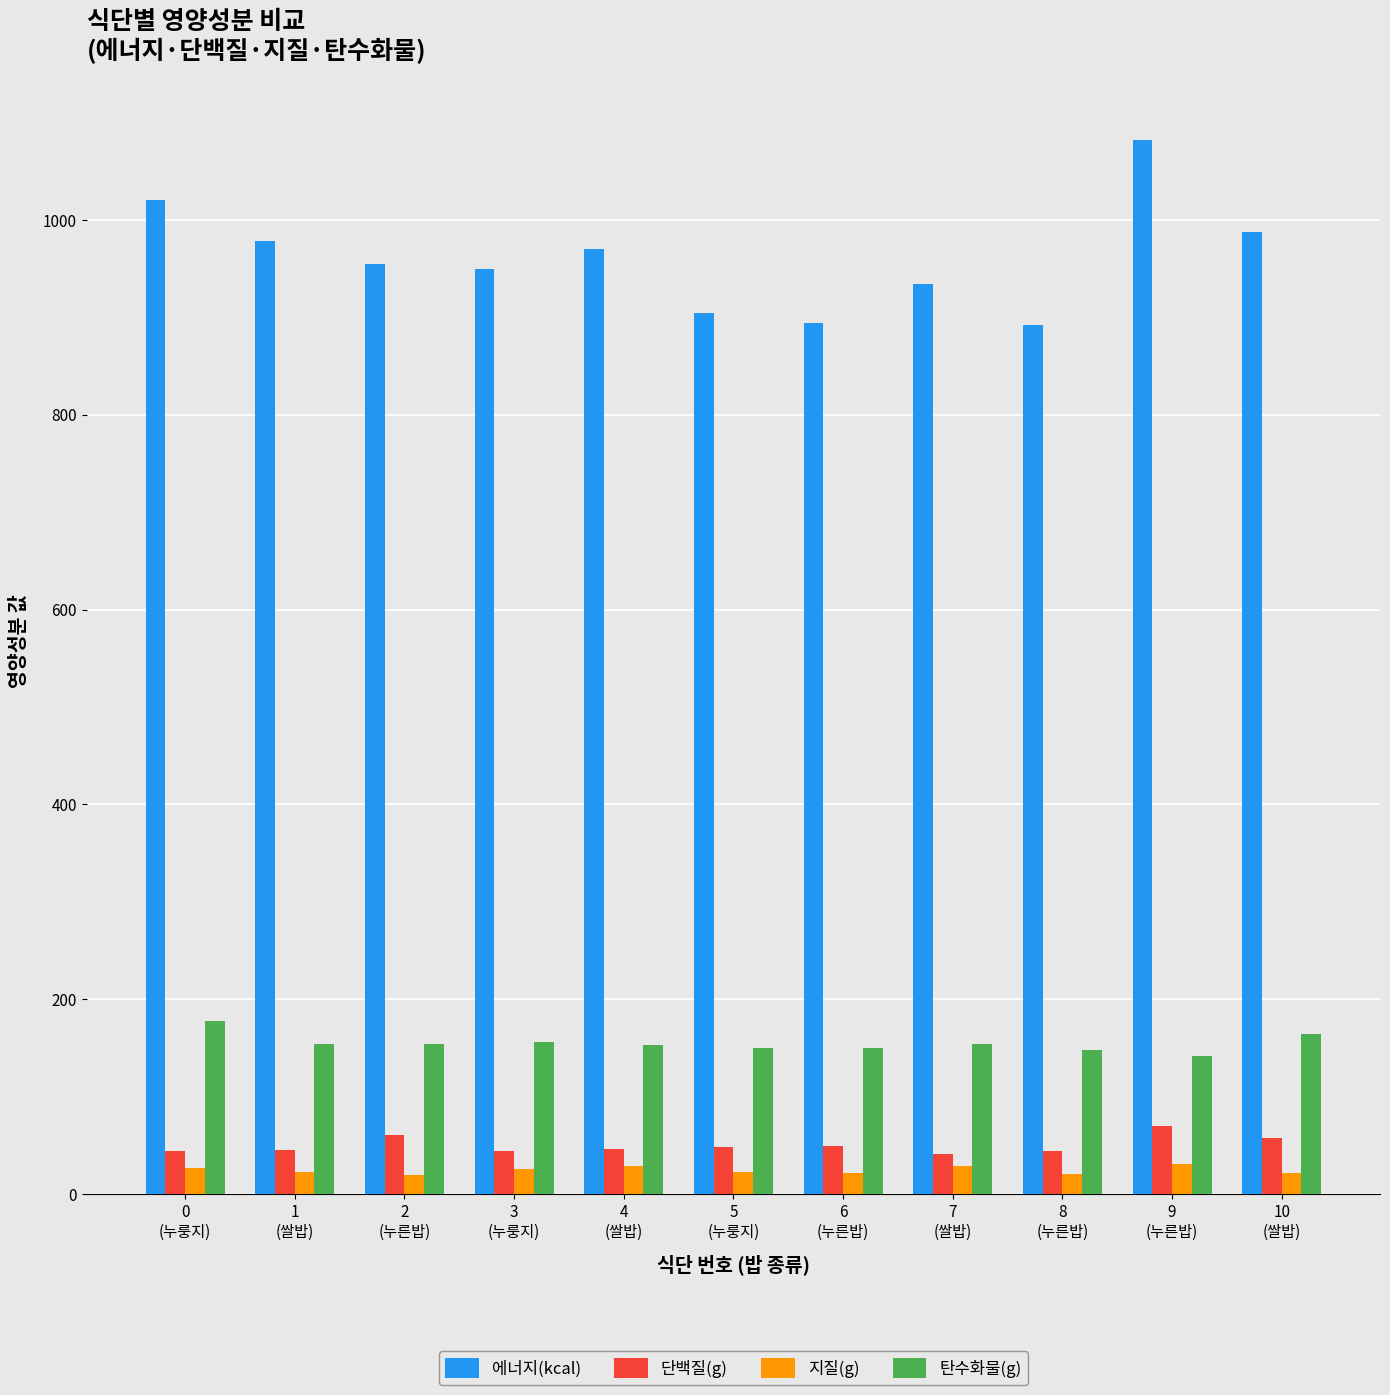

What is the spread (max minus min) of values at 8
(누른밥)?

872.2